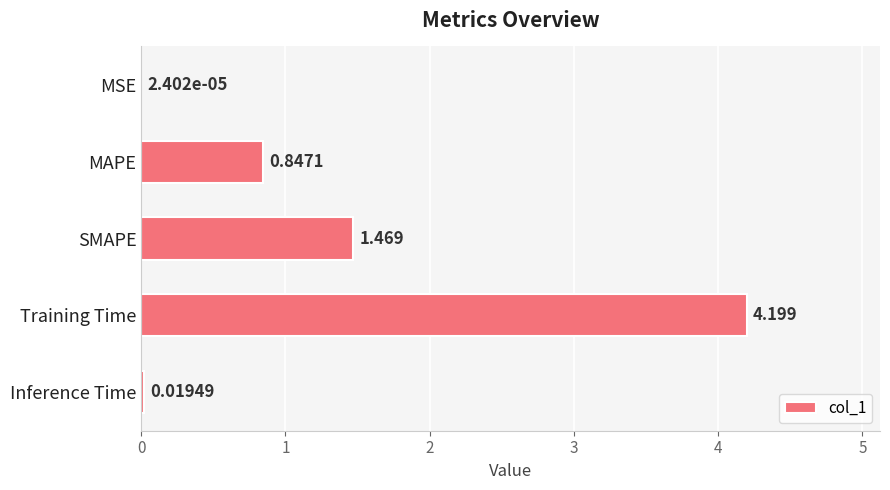

Which has a higher value, SMAPE or Inference Time?

SMAPE